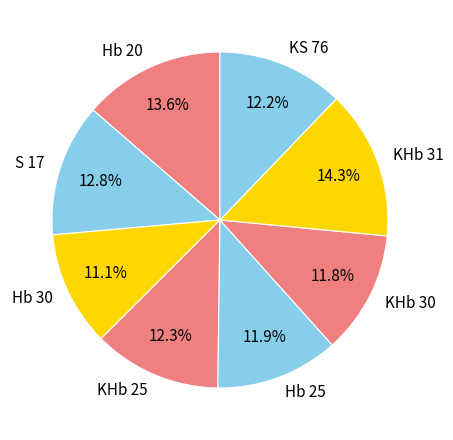

What percentage is the KHb 30 slice, to the nearest percent?

12%